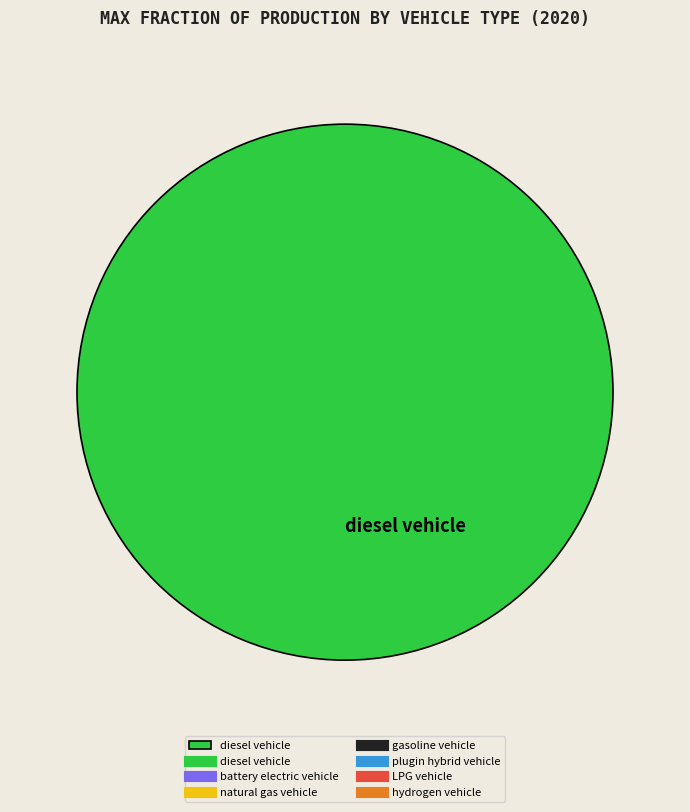

Does any single category account for the majority?

Yes